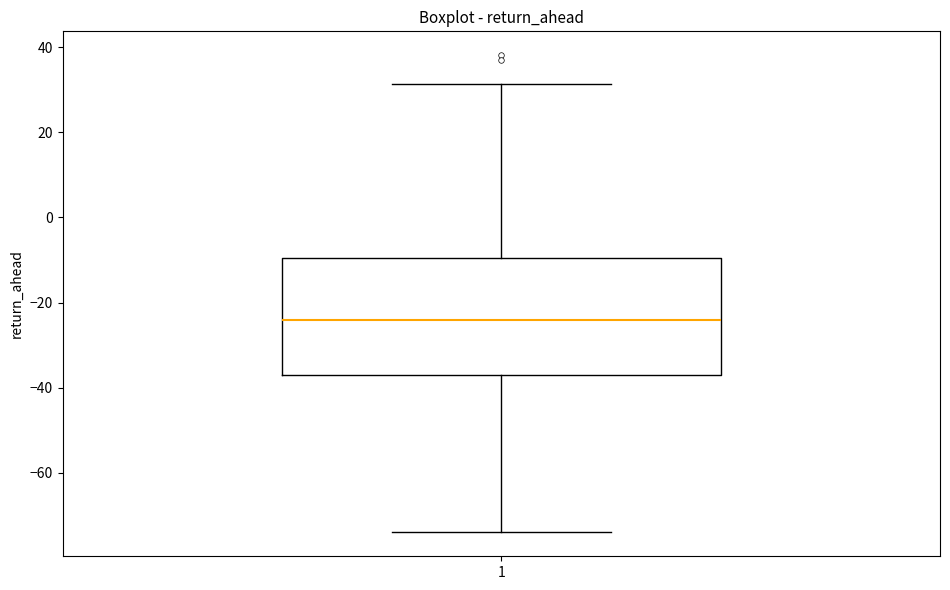

Where is the lower edge of the box at x = 1 on the y-axis? The values are not printed on the chart, so give them approximately, as read against the axis.

-38